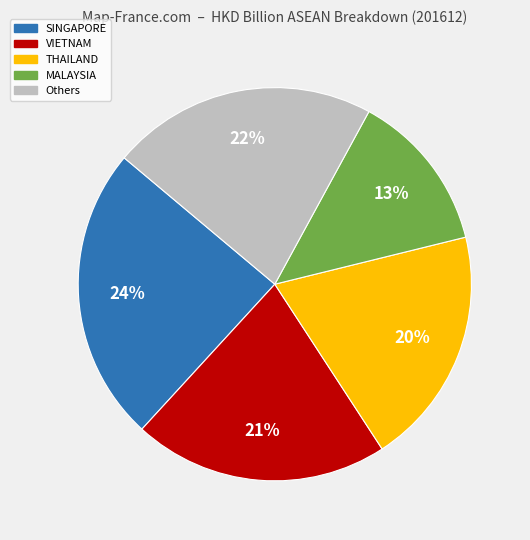

To the nearest percent, what is the average slice percentage?

20%